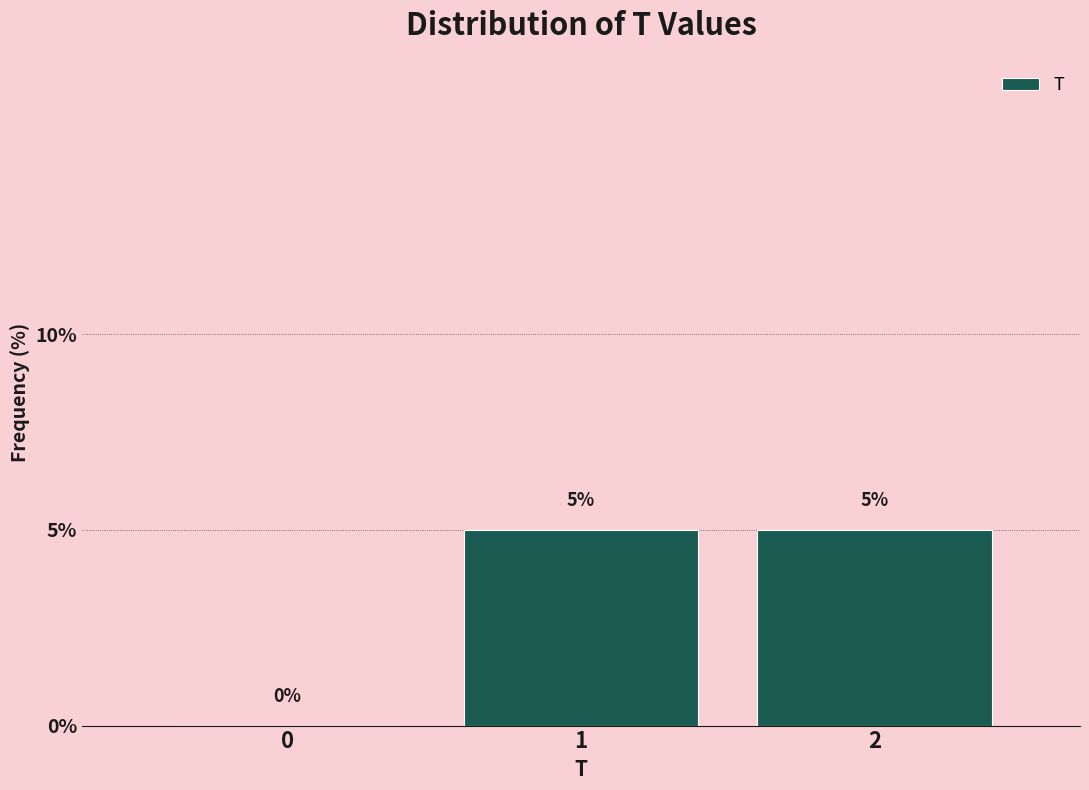

What is the height of the bar covering 1.5 to 2.5 on the x-axis?

5